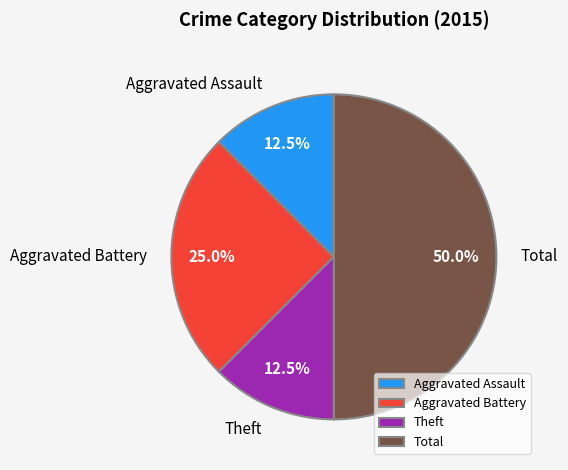

How many slices are in this pie chart?

4